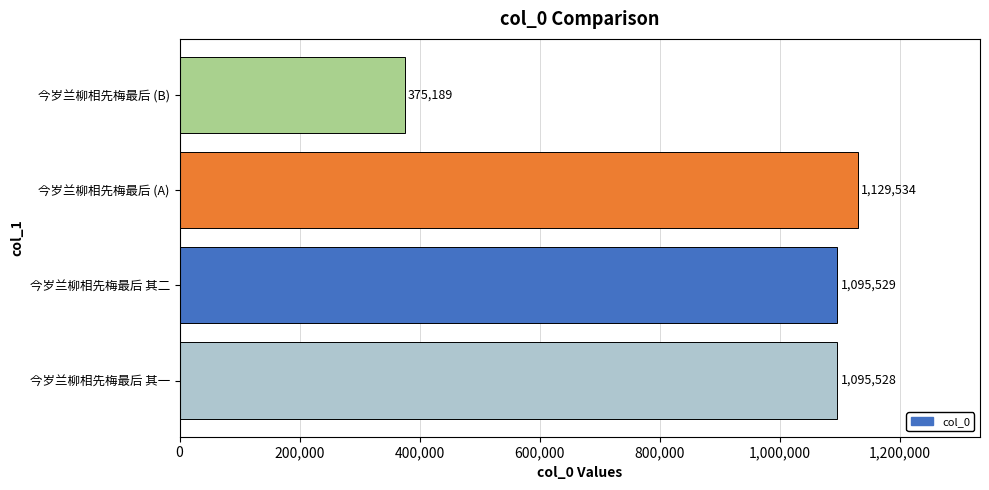

True or false: the data shows 120746 at 今岁兰柳相先梅最后 (B).

False